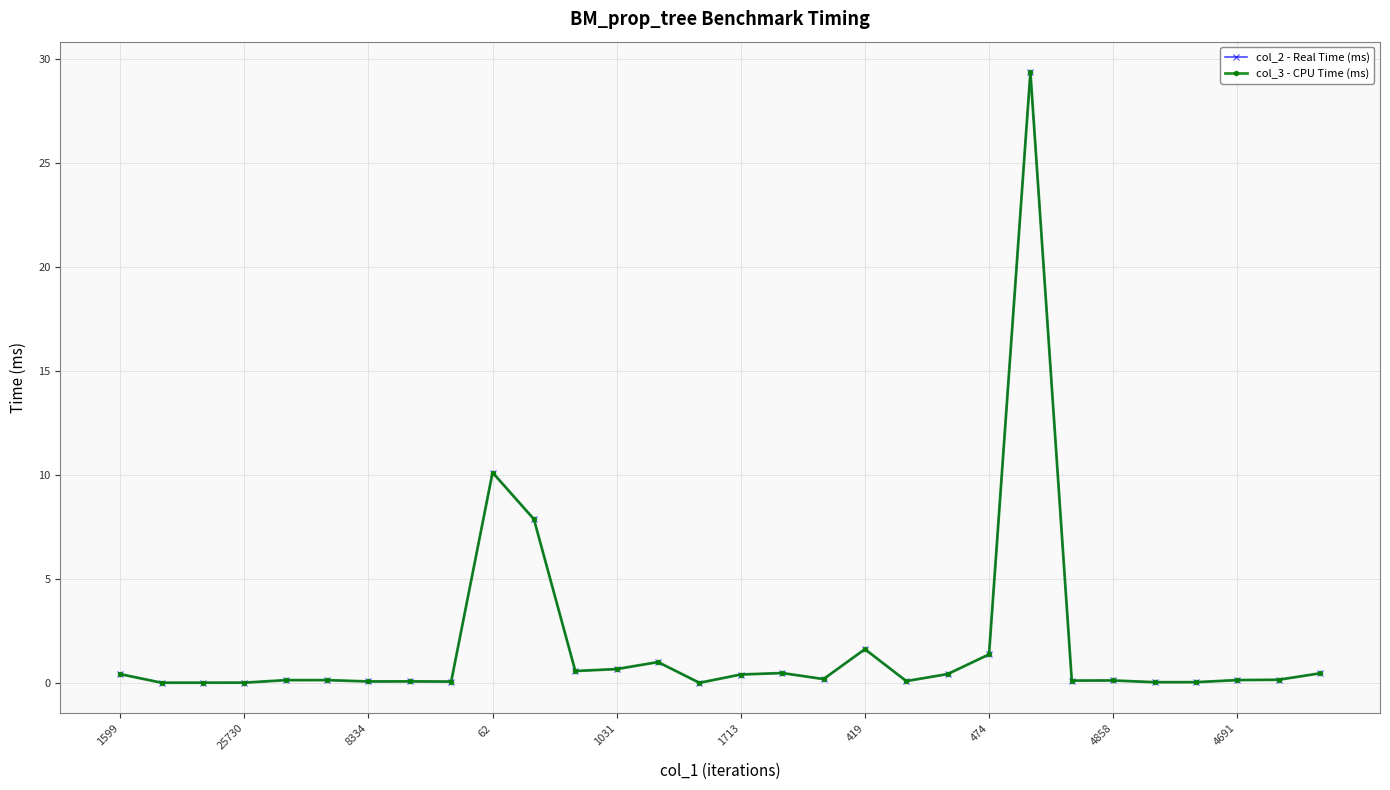

What is the highest value of the col_2 - Real Time (ms) series?

29.3